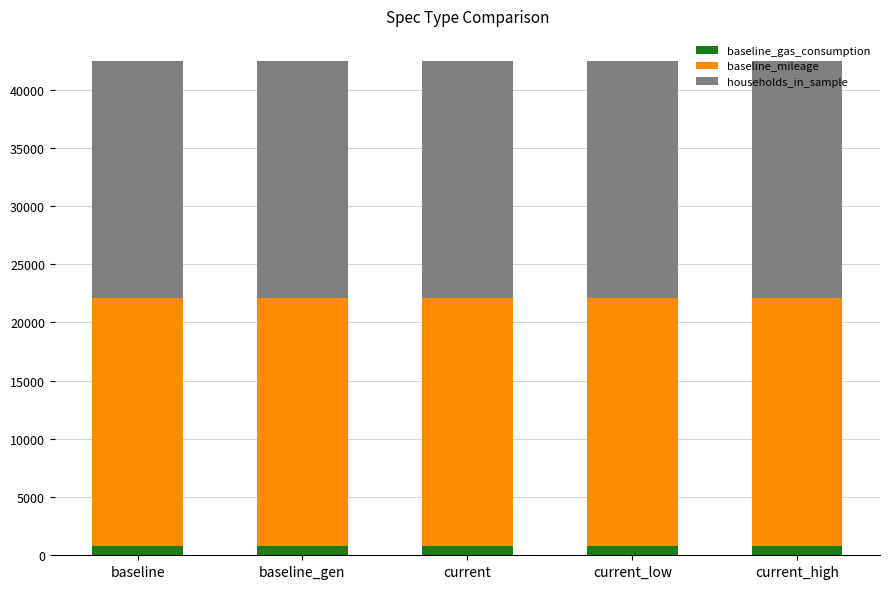

What is the approximate value of baseline_gas_consumption at current_low?

828.9